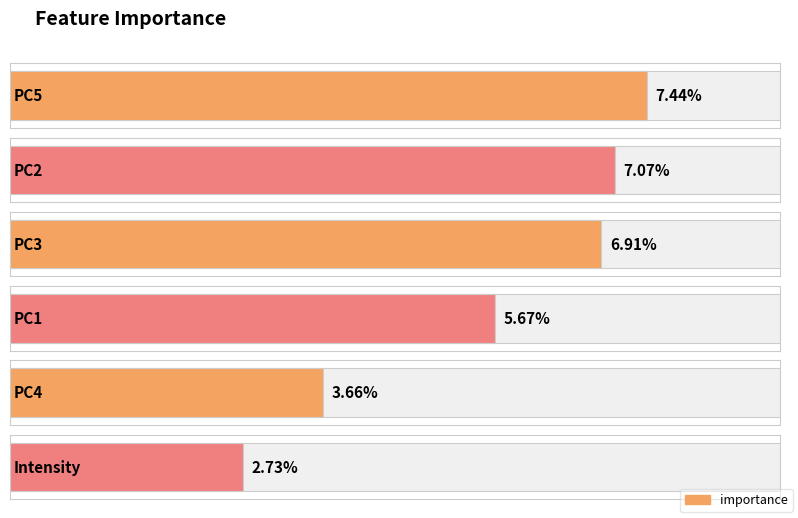

Does the chart contain stacked bars?

No